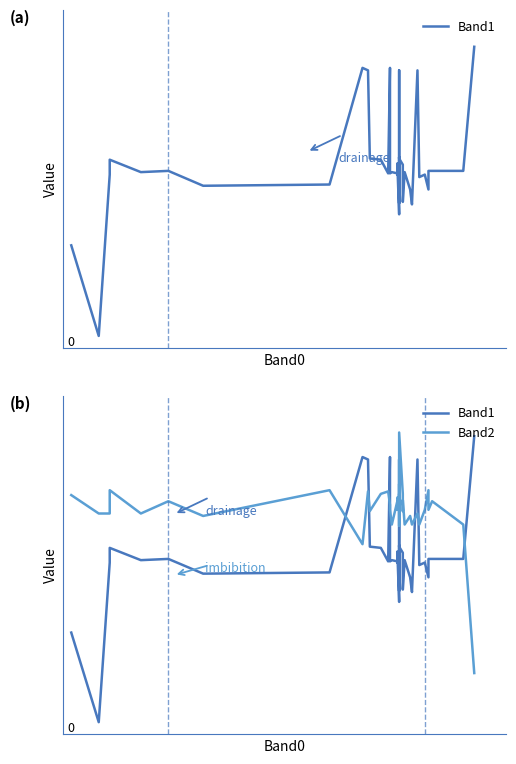

List the series in order of their peak value, lowest first.

Band1, Band2